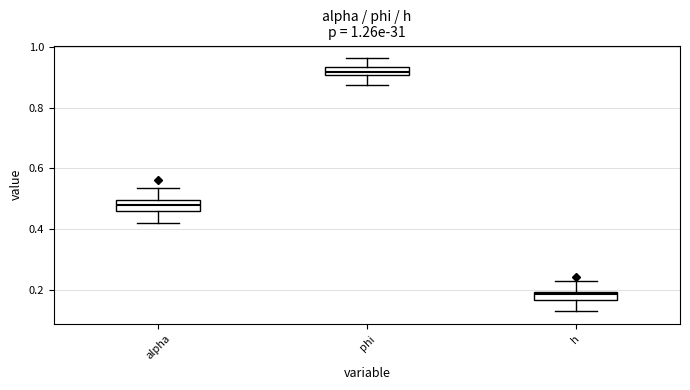

Which box's median line is the highest?

phi